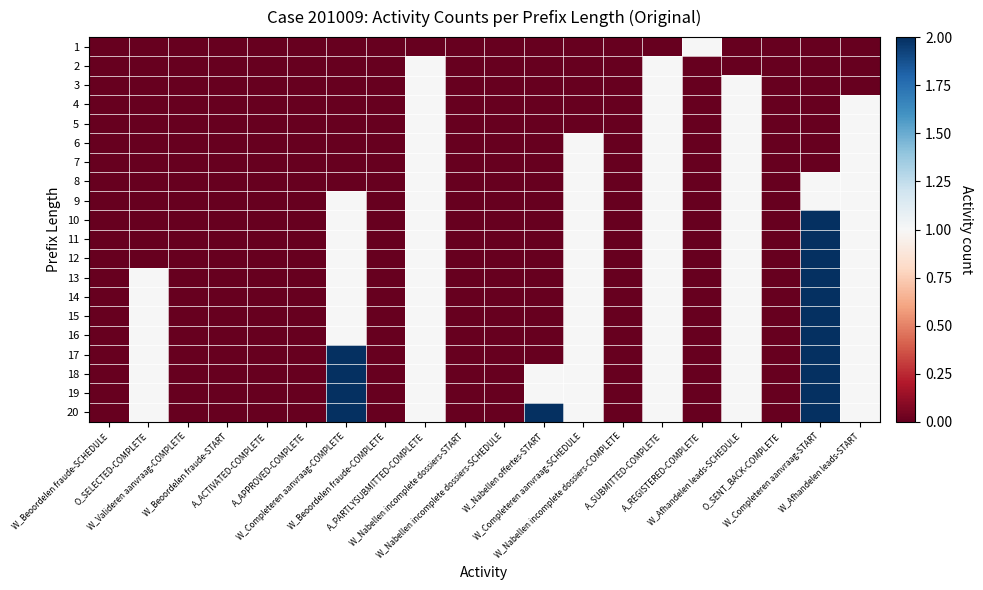

Rank the series by their maximum value, from lowest to highest.

1, 2, 3, 4, 5, 6, 7, 8, 9, 10, 11, 12, 13, 14, 15, 16, 17, 18, 19, 20